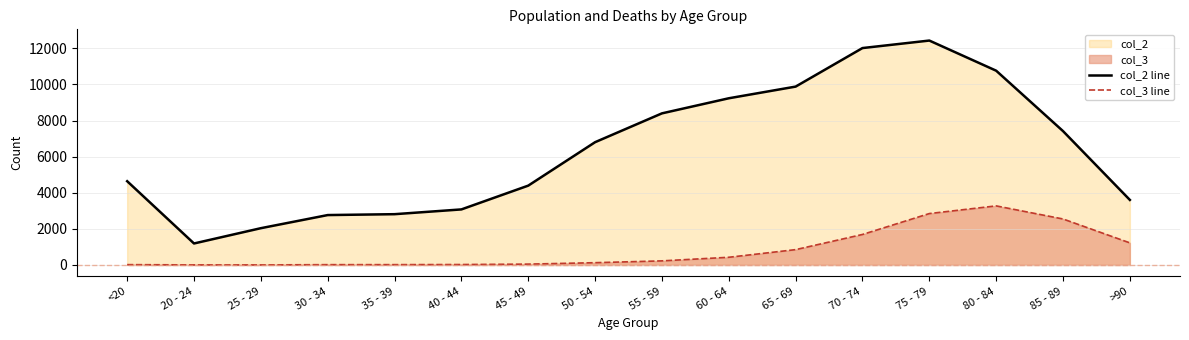

True or false: col_2 line and col_3 line intersect in this chart.

False